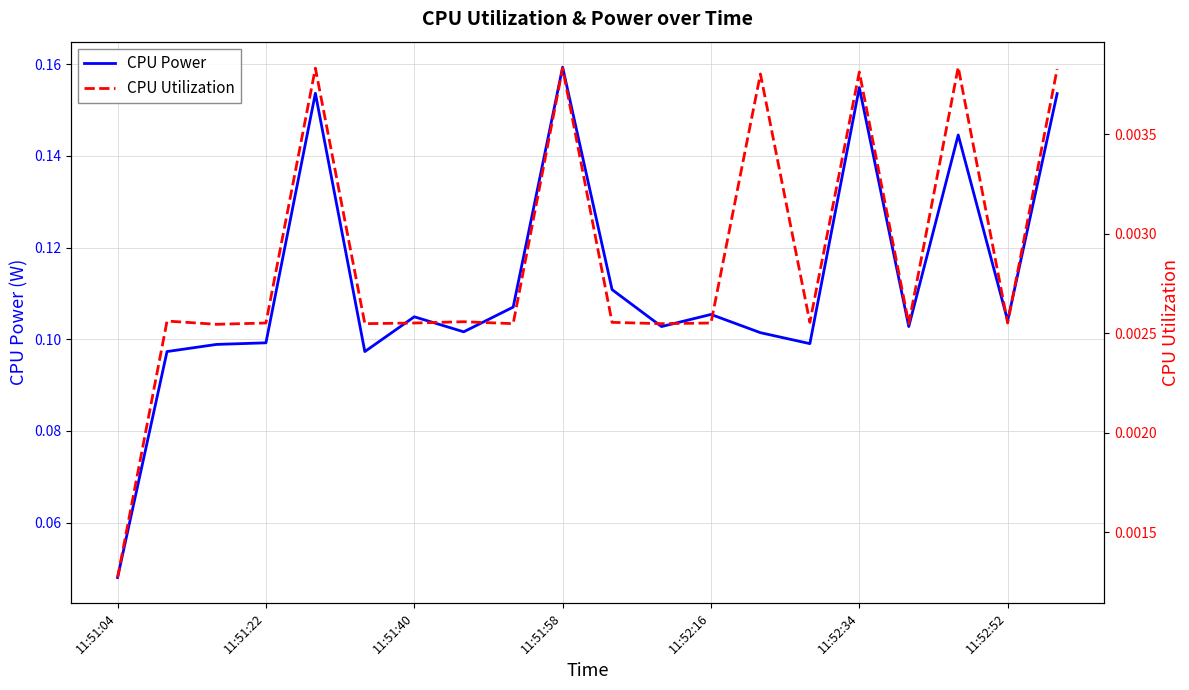

True or false: CPU Utilization and CPU Power cross at least once.

False